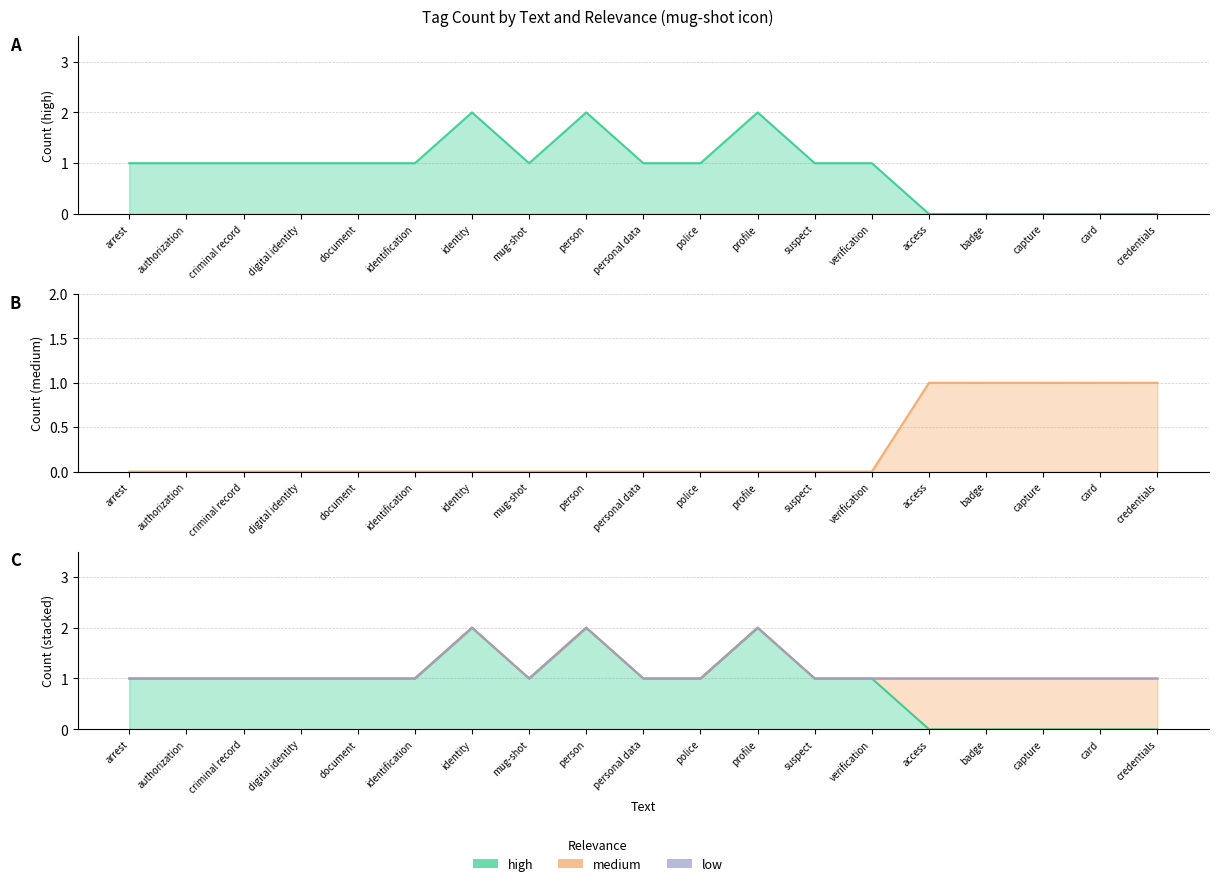

Reading right to left, what are all the values shown in this chart?

high: credentials=0	card=0	capture=0	badge=0	access=0	verification=1	suspect=1	profile=2	police=1	personal data=1	person=2	mug-shot=1	identity=2	identification=1	document=1	digital identity=1	criminal record=1	authorization=1	arrest=1
medium: credentials=1	card=1	capture=1	badge=1	access=1	verification=0	suspect=0	profile=0	police=0	personal data=0	person=0	mug-shot=0	identity=0	identification=0	document=0	digital identity=0	criminal record=0	authorization=0	arrest=0